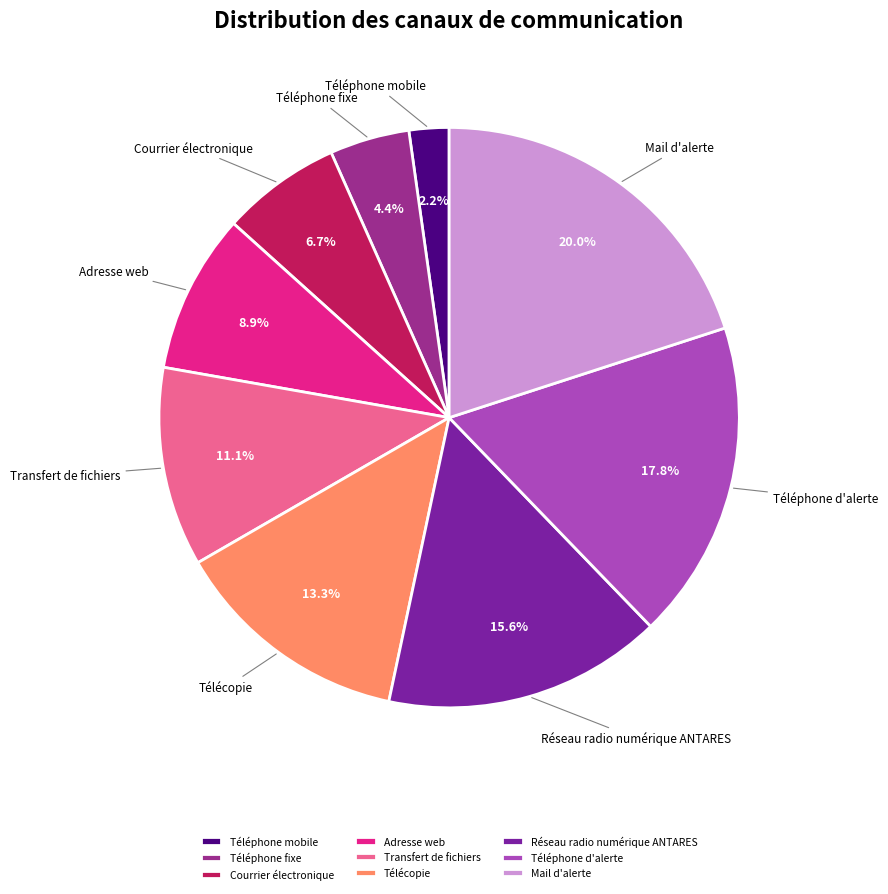

What percentage is the Mail d'alerte slice, to the nearest percent?

20%